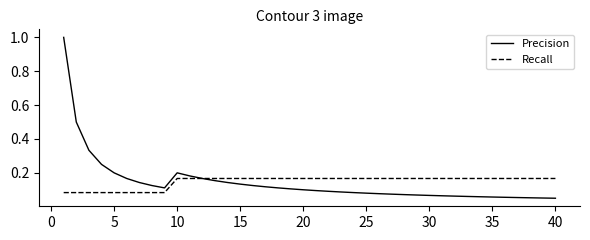

What is the maximum value shown in the chart?

1.0